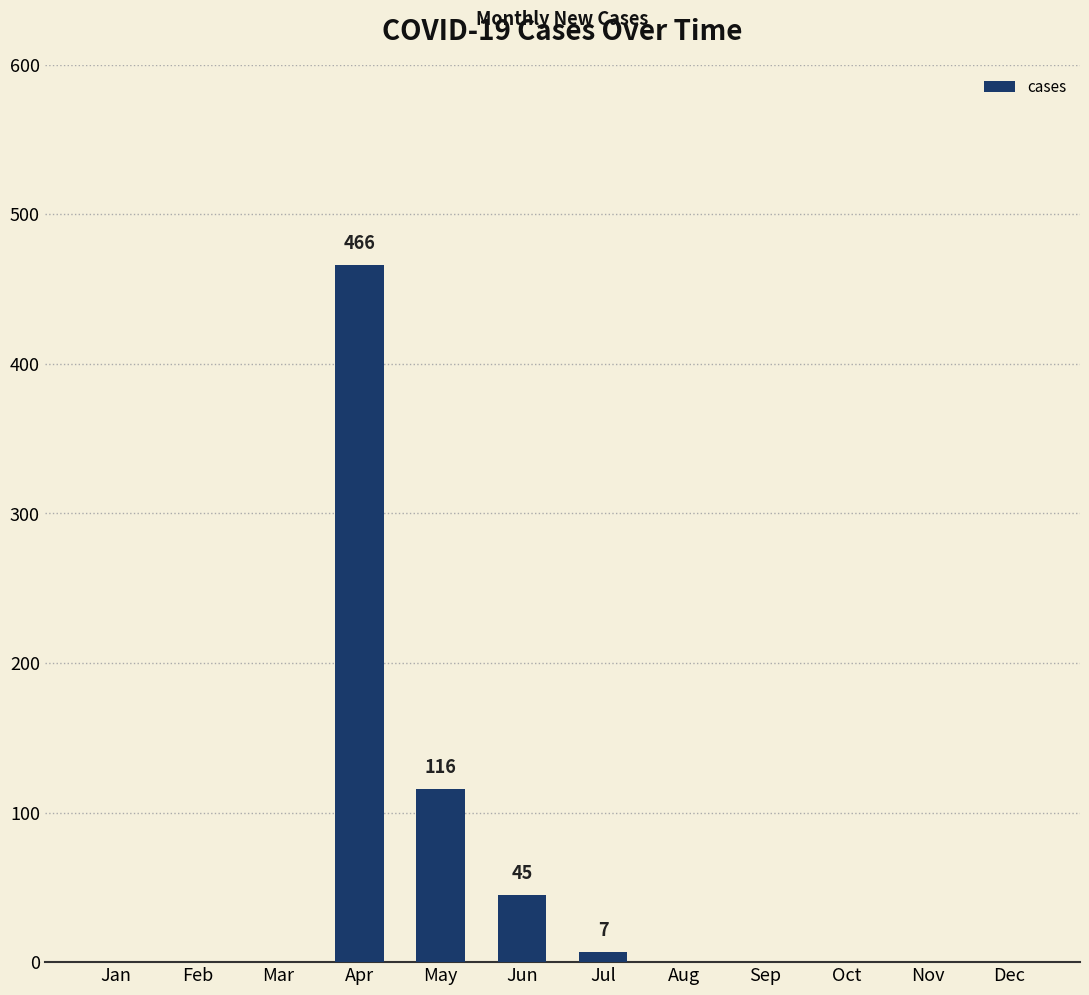

What is the change in value from Apr to Oct?

-466